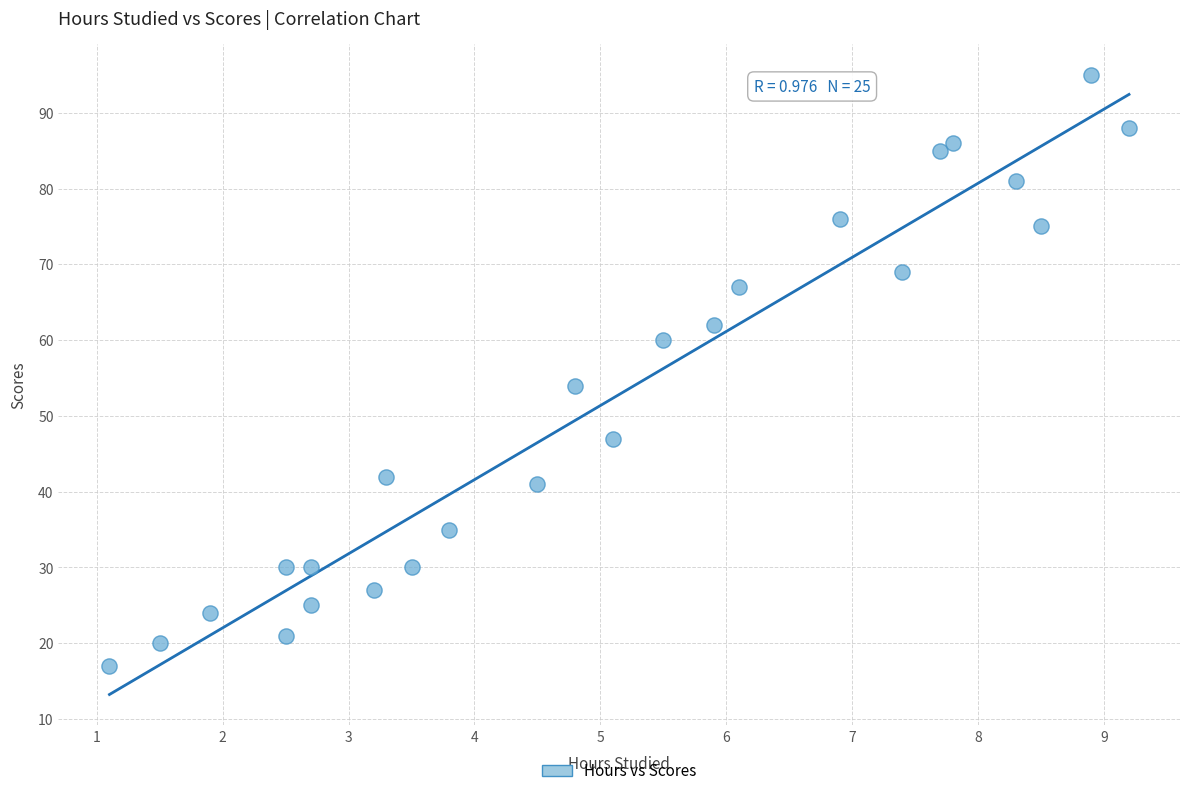

What is the range of Y values (max minus min)?

78